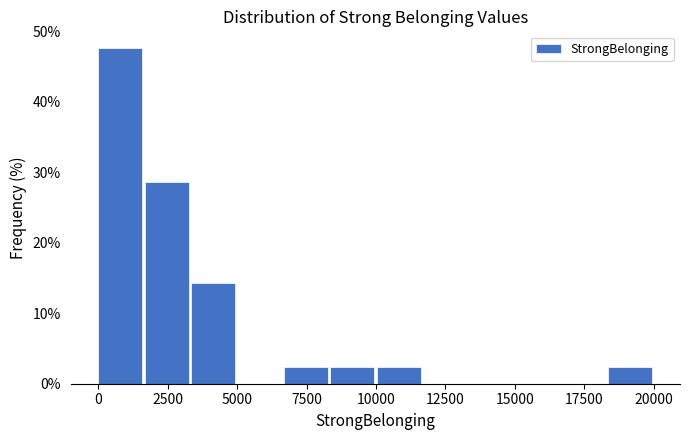

Read against the x-axis, roughly where is the centre of the tallest bar?

1000